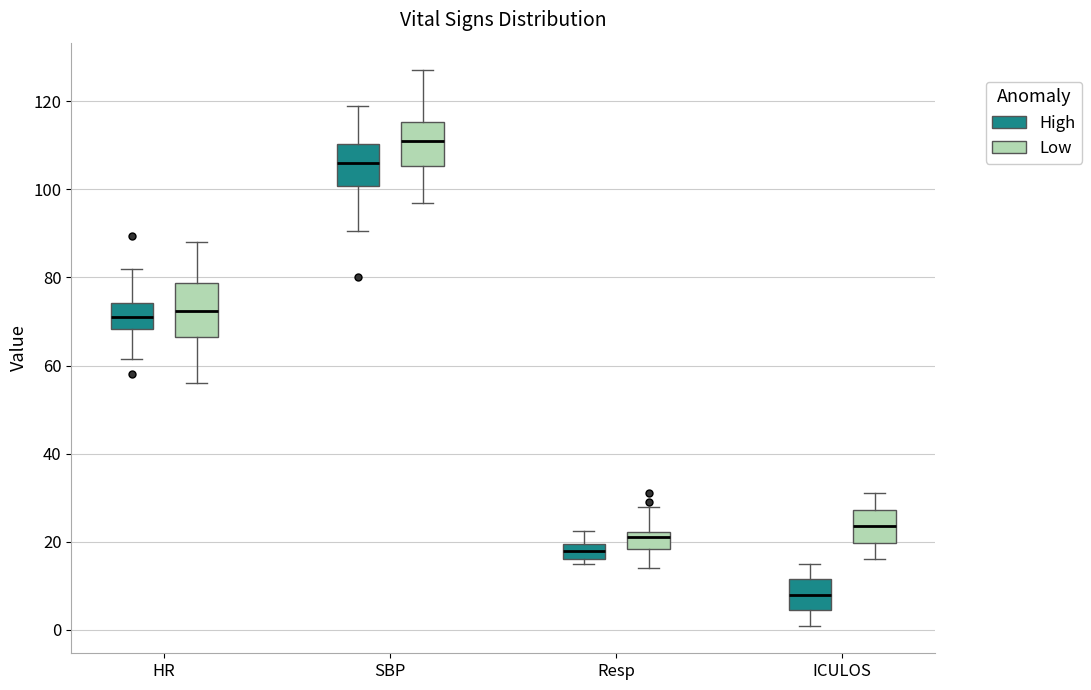

Which box has the highest median line?

SBP (Low)